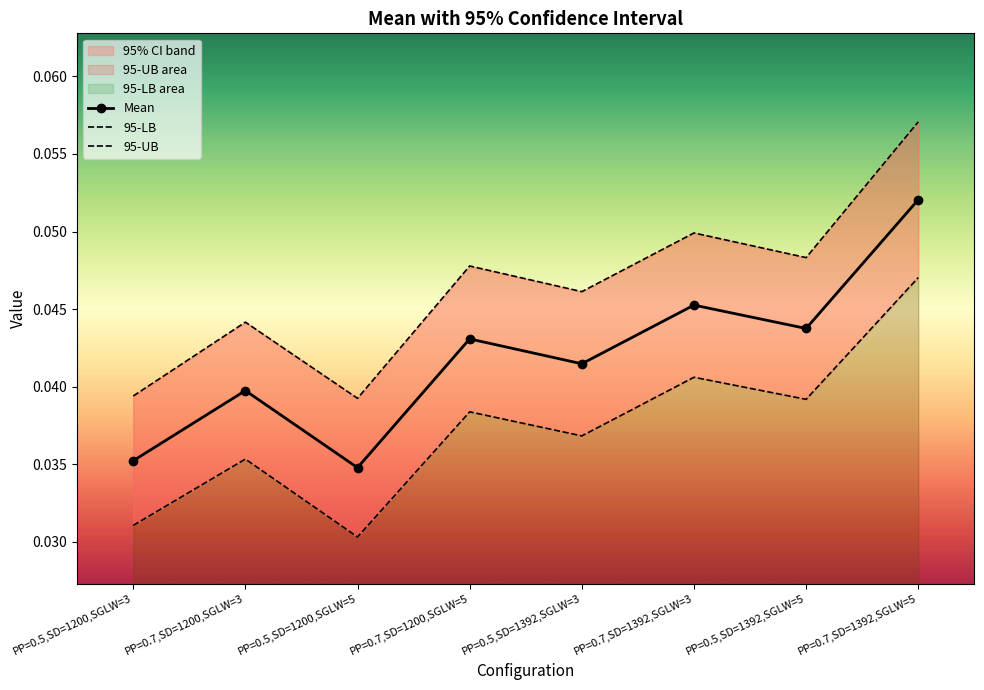

Where is the first local minimum for 95-LB?

PP=0.5,SD=1200,SGLW=5